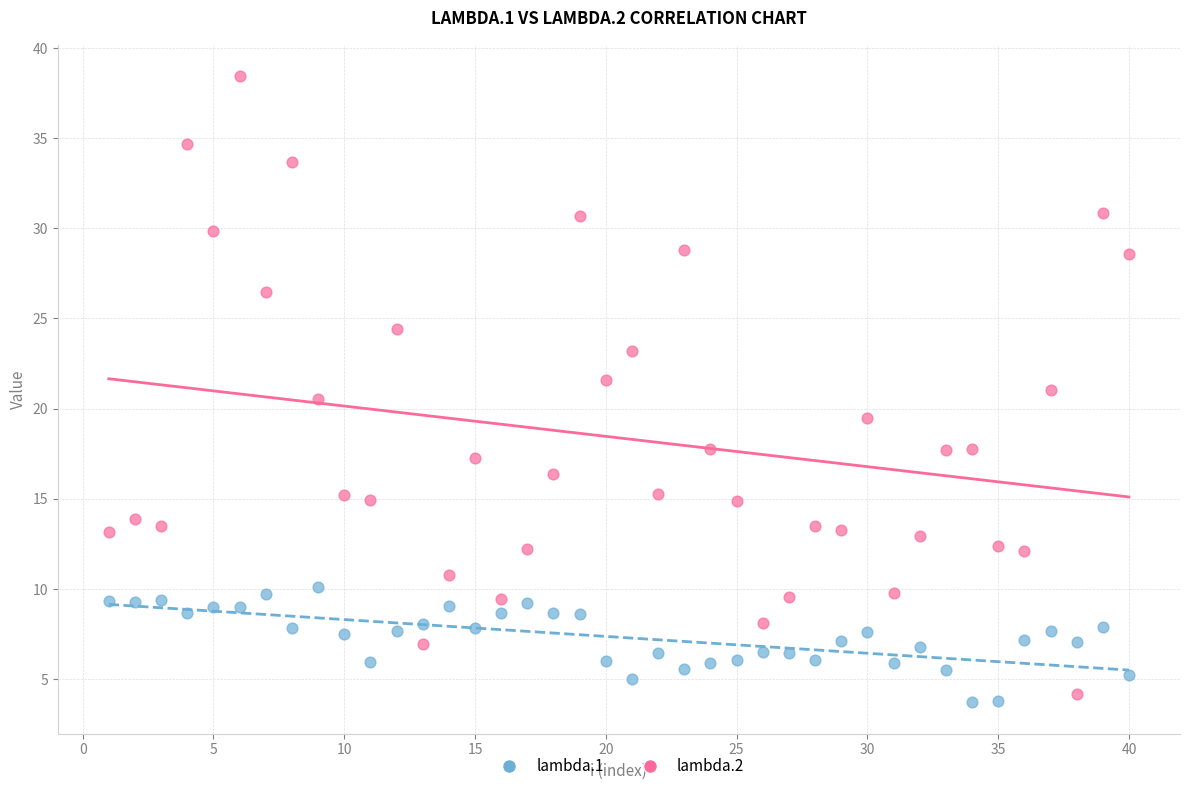

Across all data points, what is the range of X values (max minus min)?

39.0